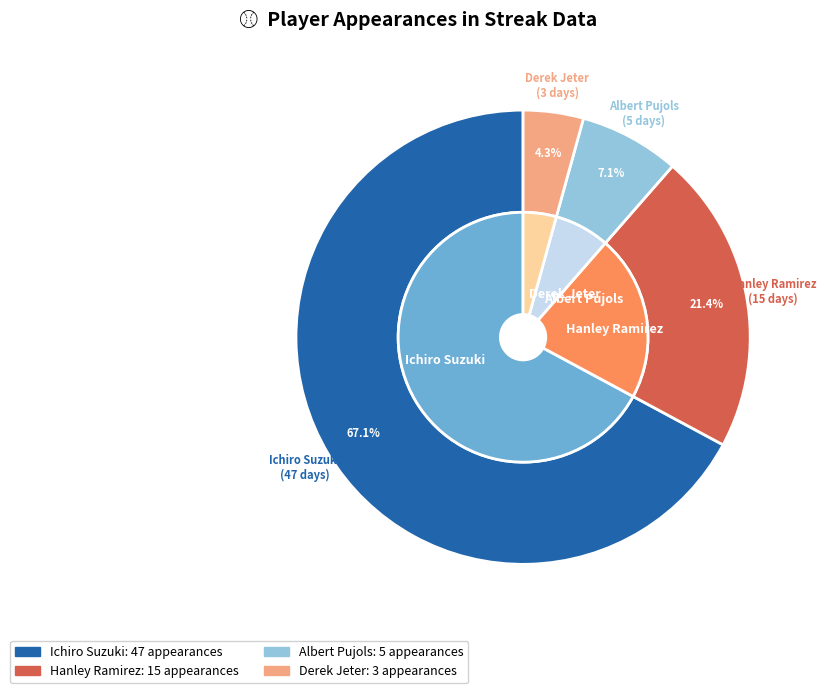

Rank the categories by value from lowest to highest.

Derek Jeter, Albert Pujols, Hanley Ramirez, Ichiro Suzuki